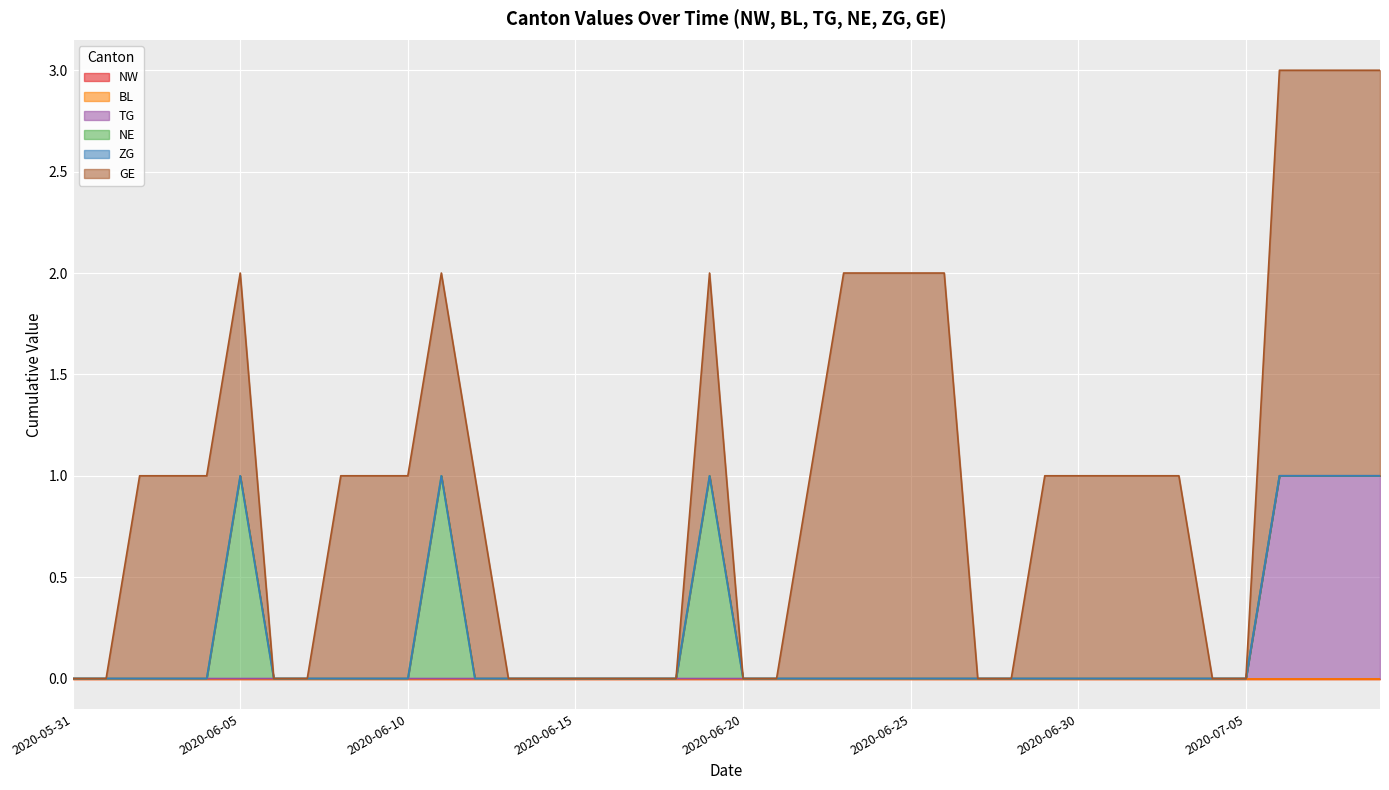

Which has a higher value, 2020-06-13 or 2020-07-04?

2020-06-13